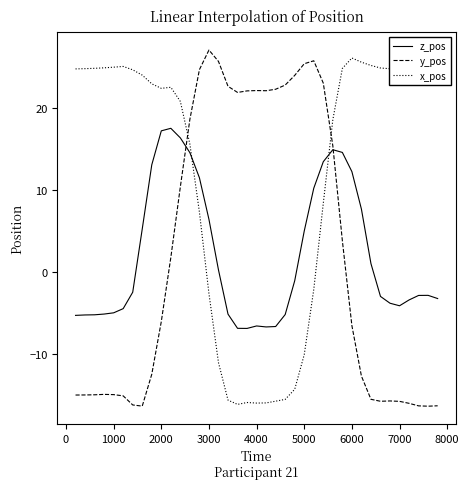

True or false: x_pos and z_pos cross at least once.

True